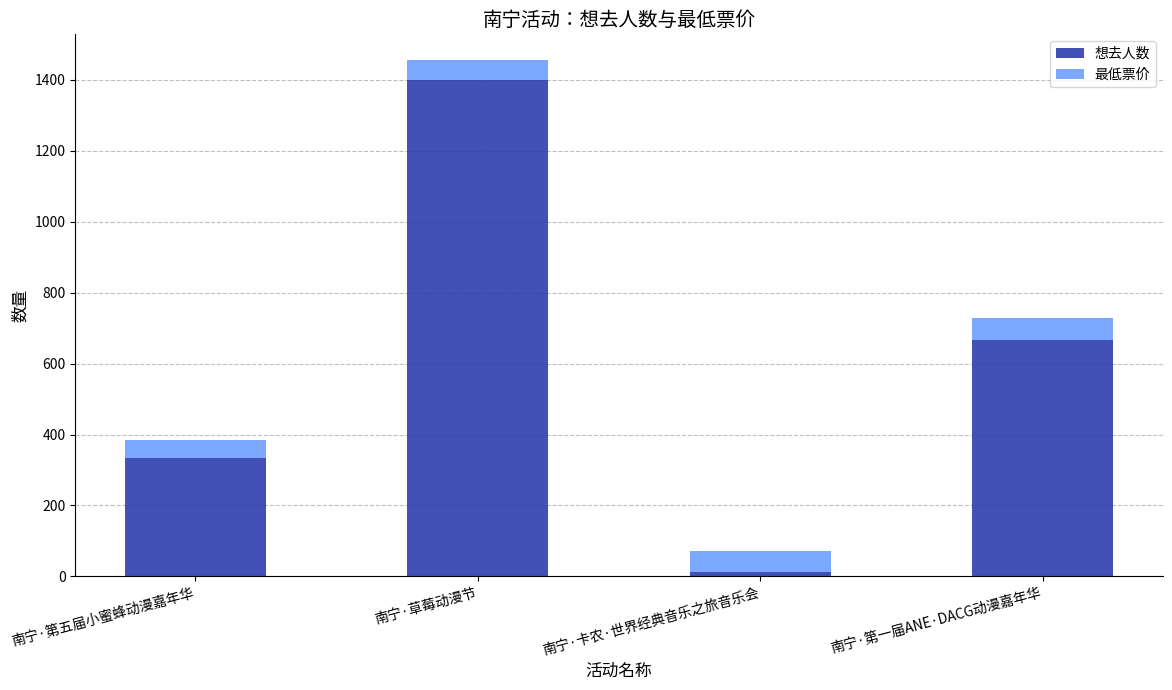

What is the value of the 想去人数 bar at the 4th from the left?

668